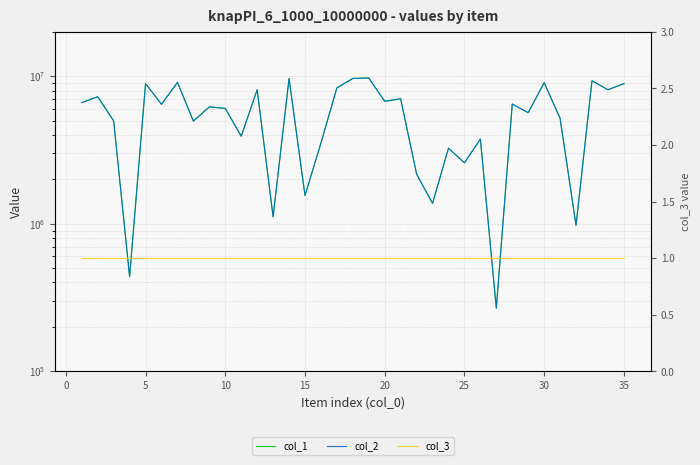

What is the difference between the second highest and second lowest values in the col_1 series?

9231751